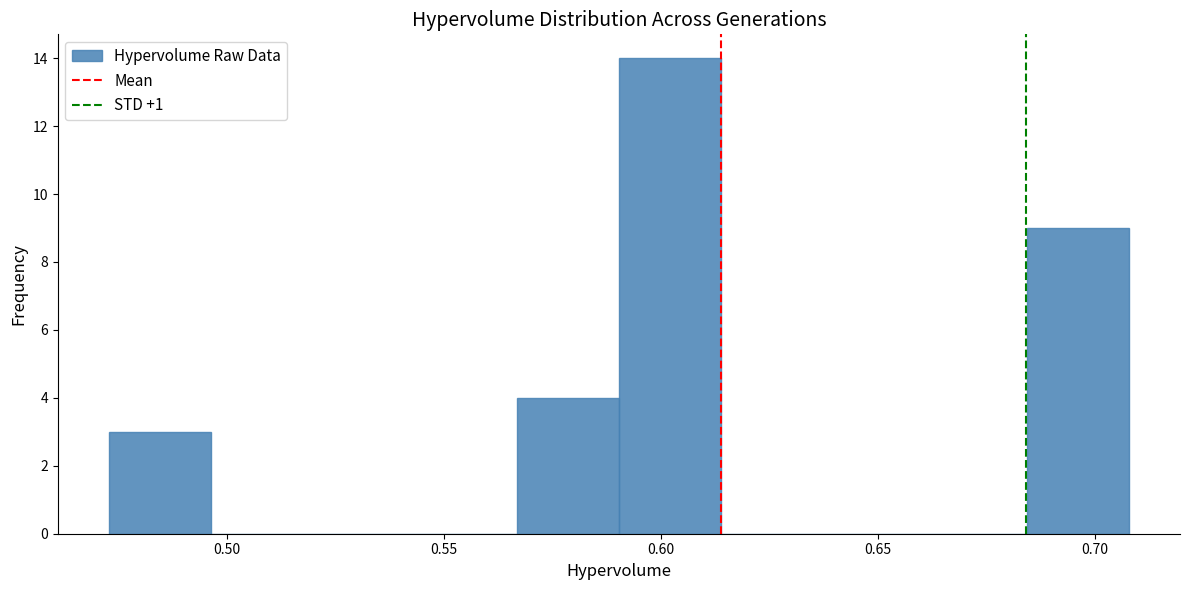

Reading left to right, transcribe this chart: for each bar, give the range it covers on the x-axis and its height. Neither the bar edges nor the heights are printed on the chart, so give them approximately, as read against the axes.

0.475 to 0.495: 3
0.495 to 0.520: 0
0.520 to 0.545: 0
0.545 to 0.565: 0
0.565 to 0.590: 4
0.590 to 0.615: 14
0.615 to 0.635: 0
0.635 to 0.660: 0
0.660 to 0.685: 0
0.685 to 0.710: 9